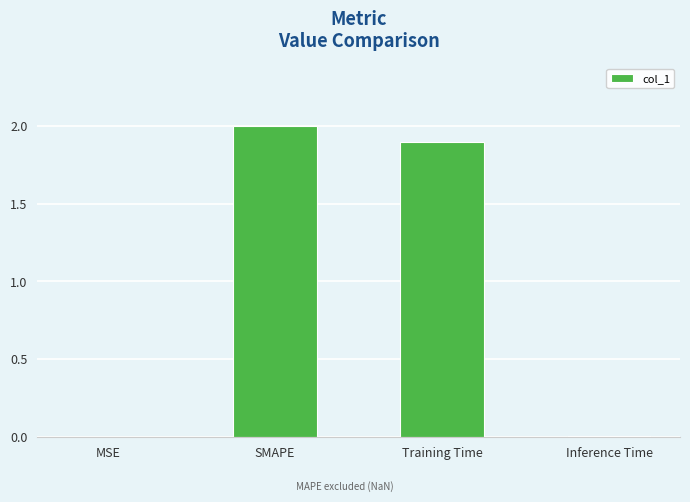

Which category has the highest value across all series?

SMAPE